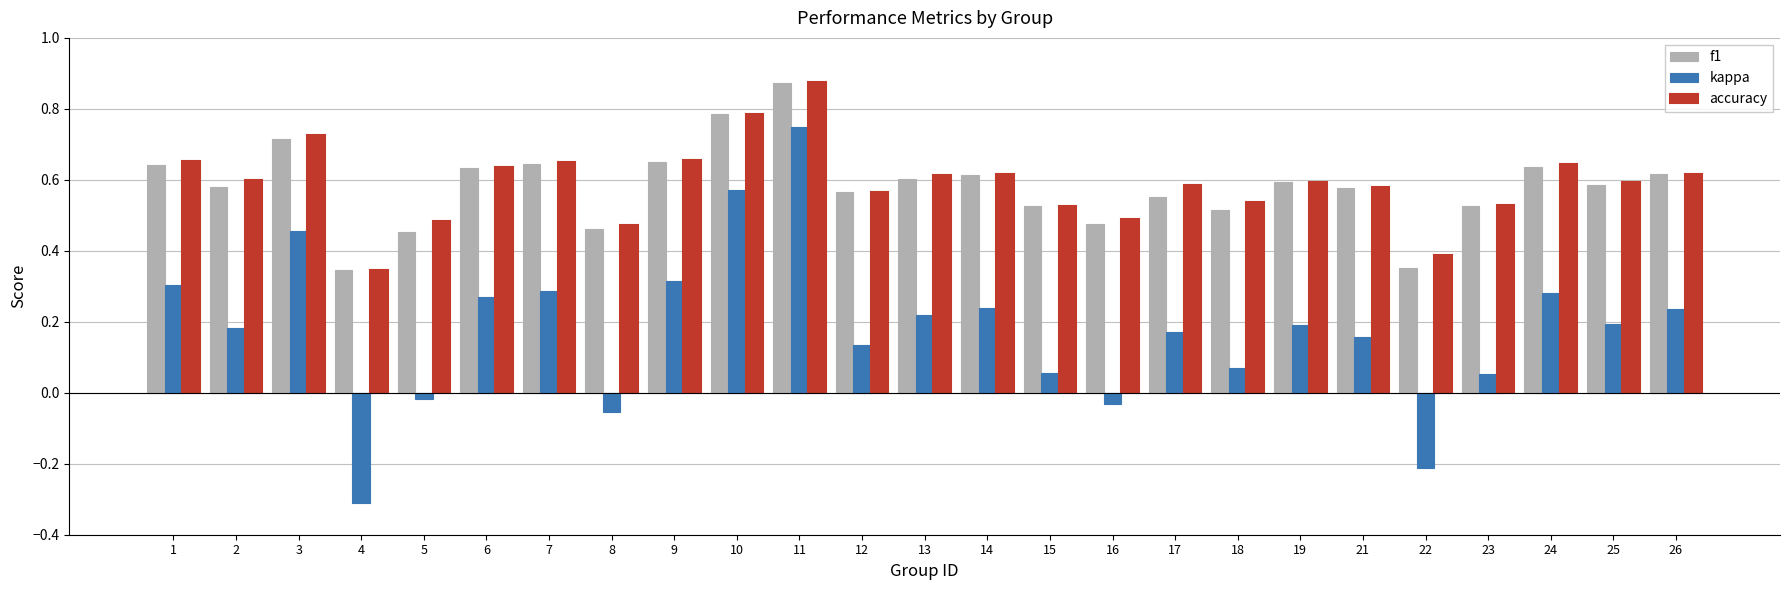

At which label does kappa first exceed 0?

1